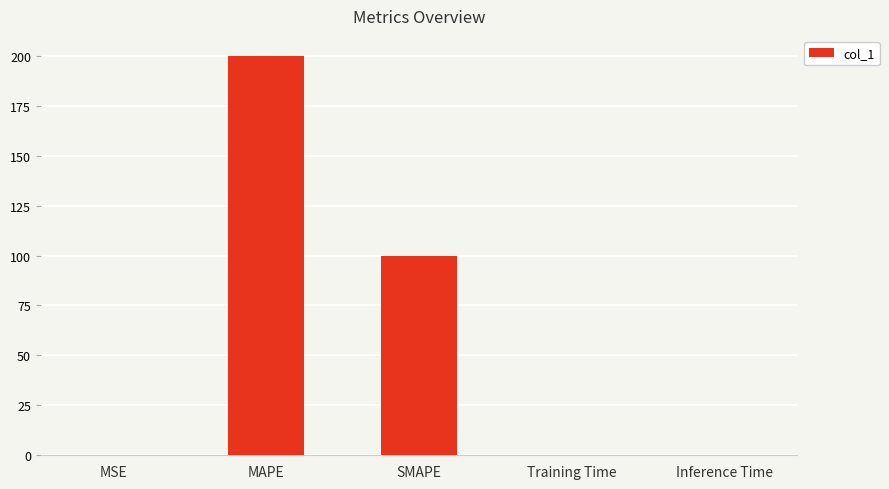

What is the sum of all values?

300.4